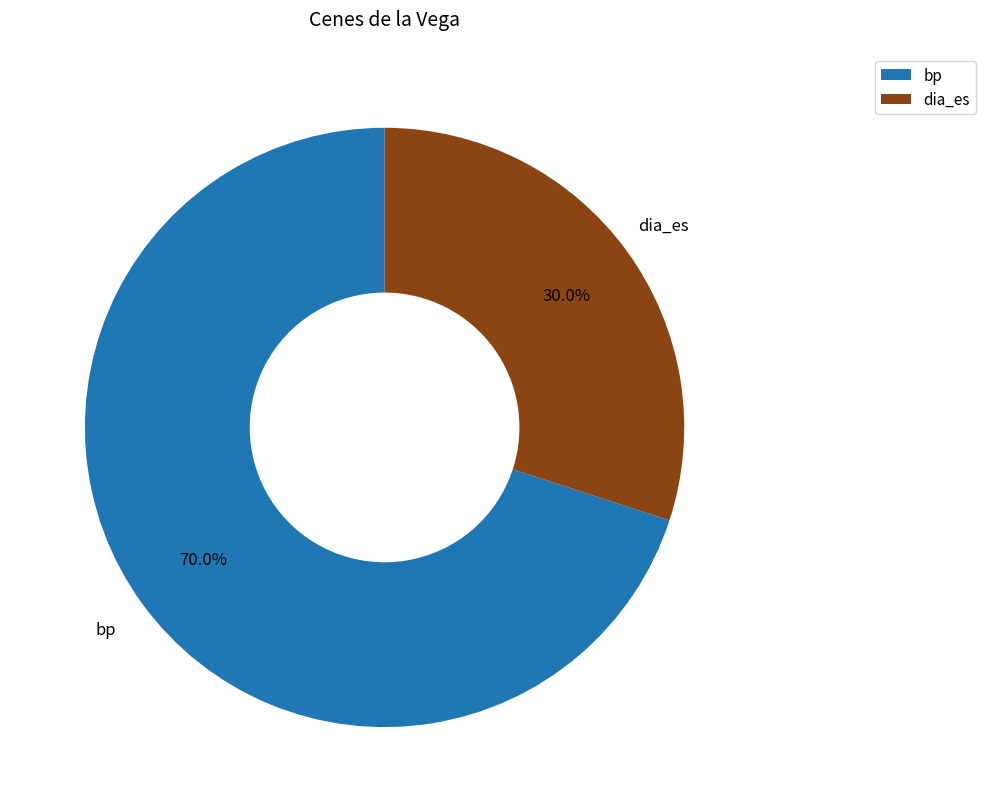

To the nearest percent, what percentage of the pie is dia_es?

30%